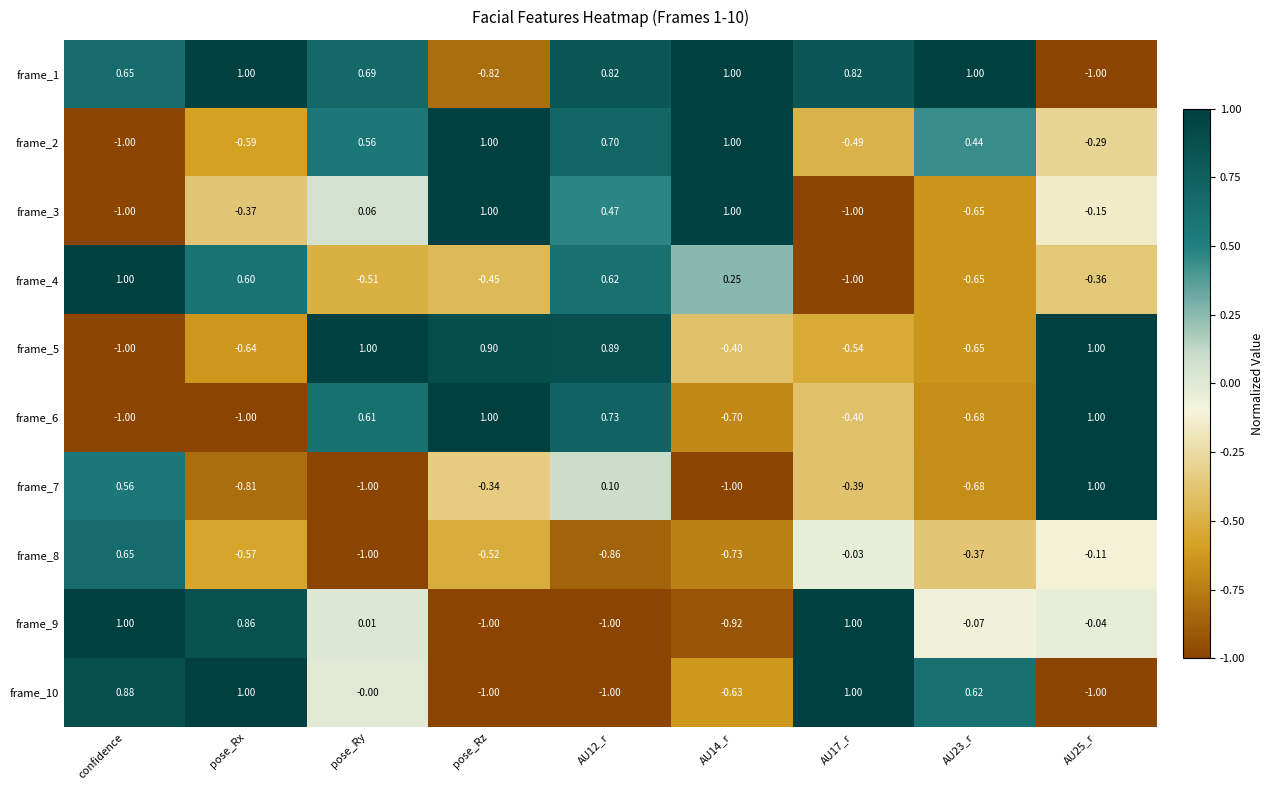

At which label is frame_10 closest to 0?

pose_Ry